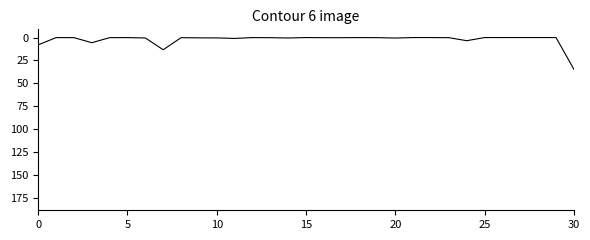

How many lines are shown in the chart?

6